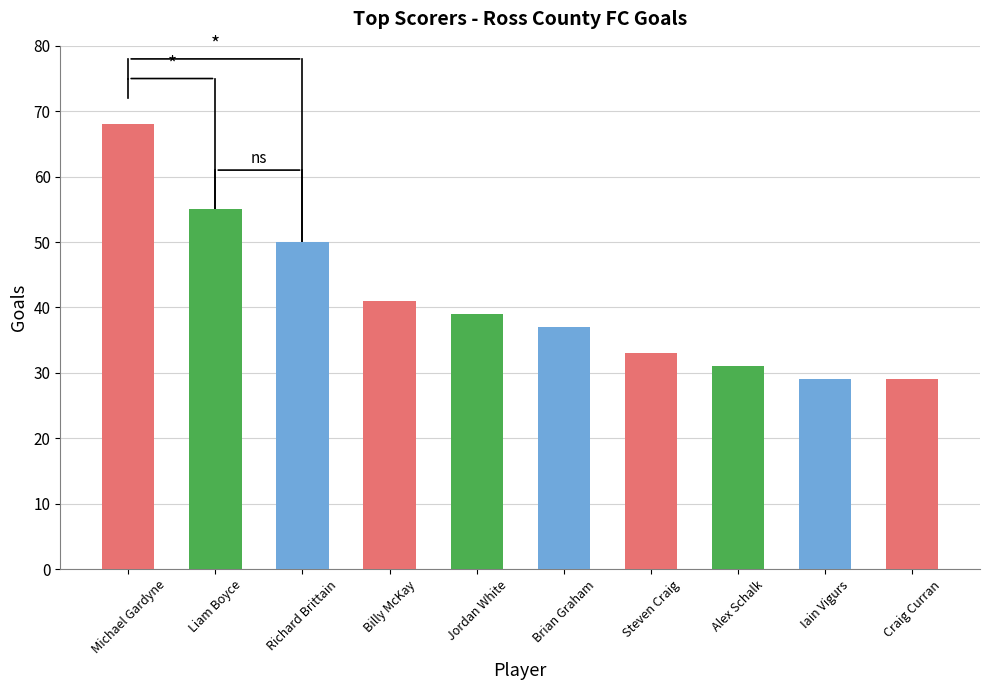

How many series are shown in this chart?

1